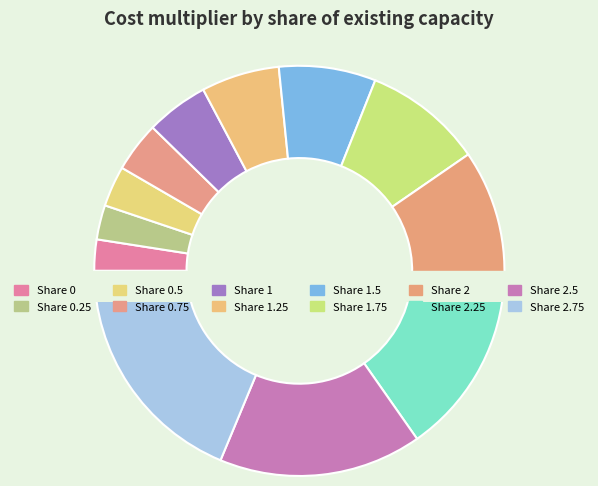

Does 1.25 account for over 50% of the chart?

No